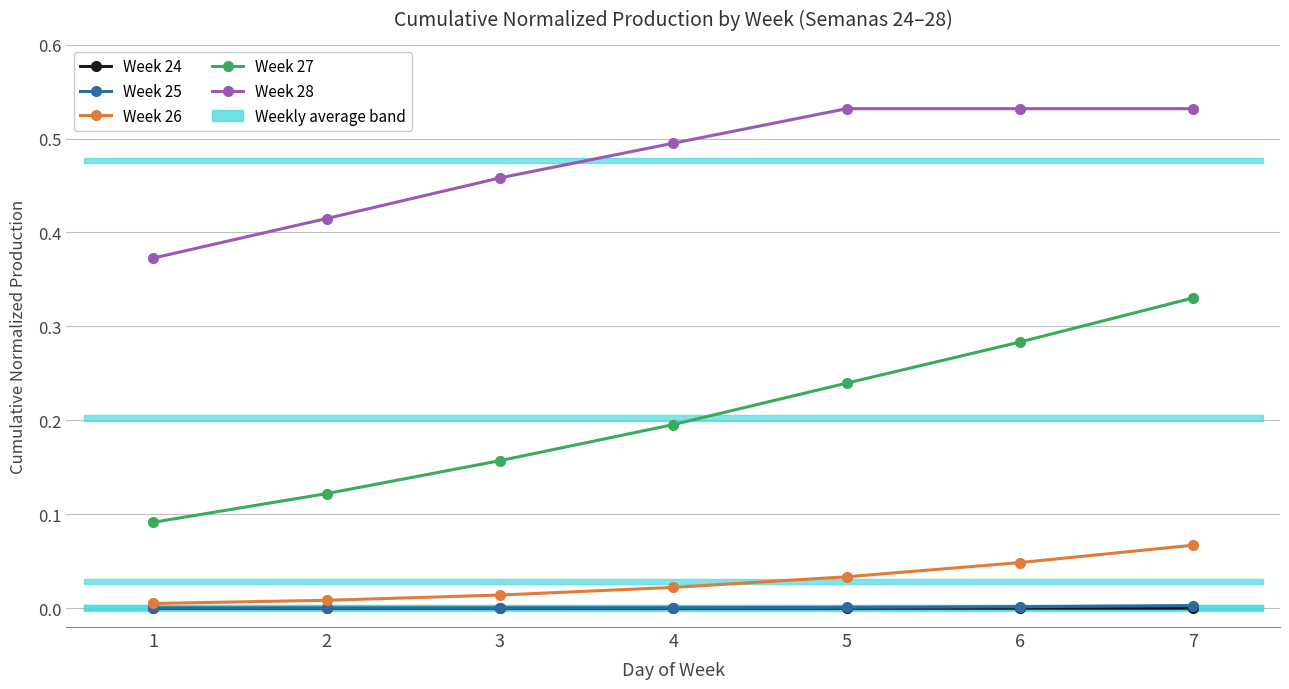

Which series has the largest range (max minus min)?

Week 27